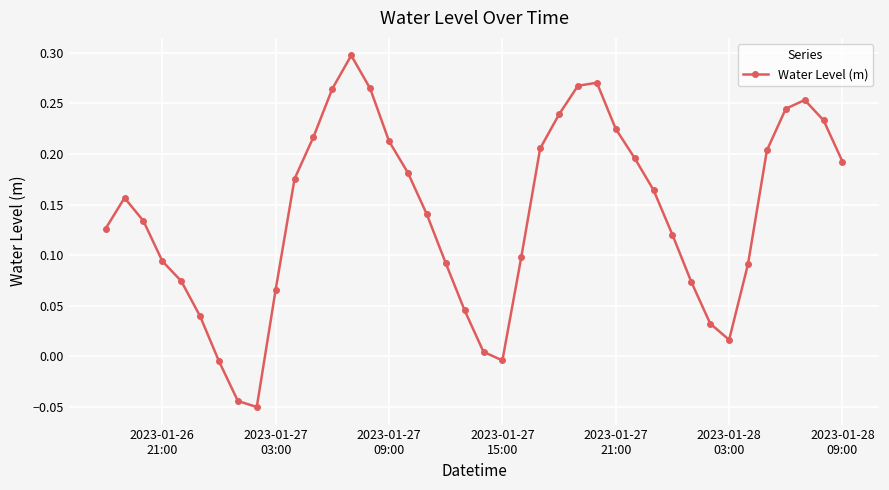

How many data points does each series have?

40